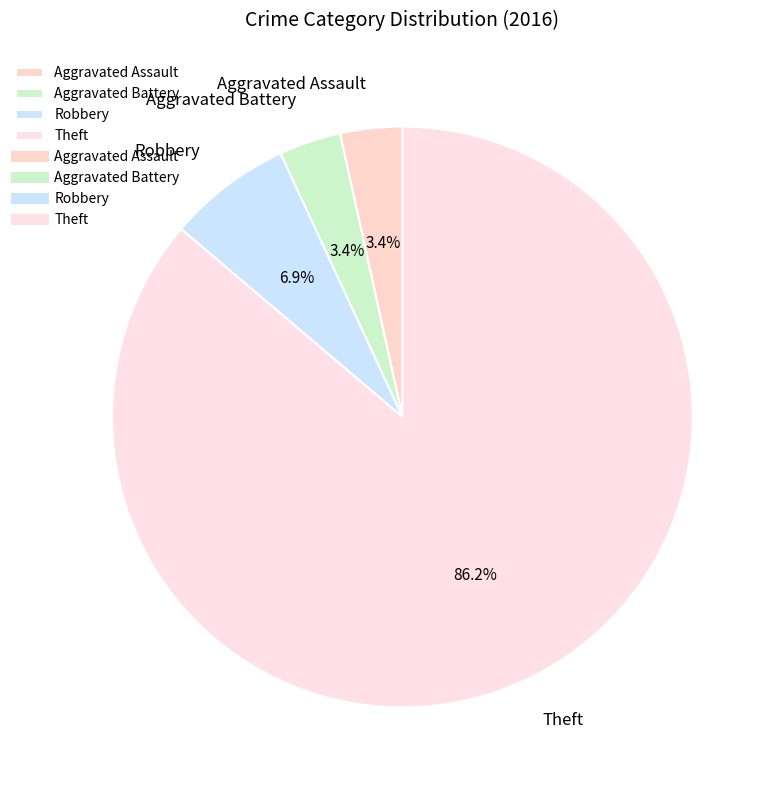

Combined, do Aggravated Battery and Robbery account for over 50%?

No